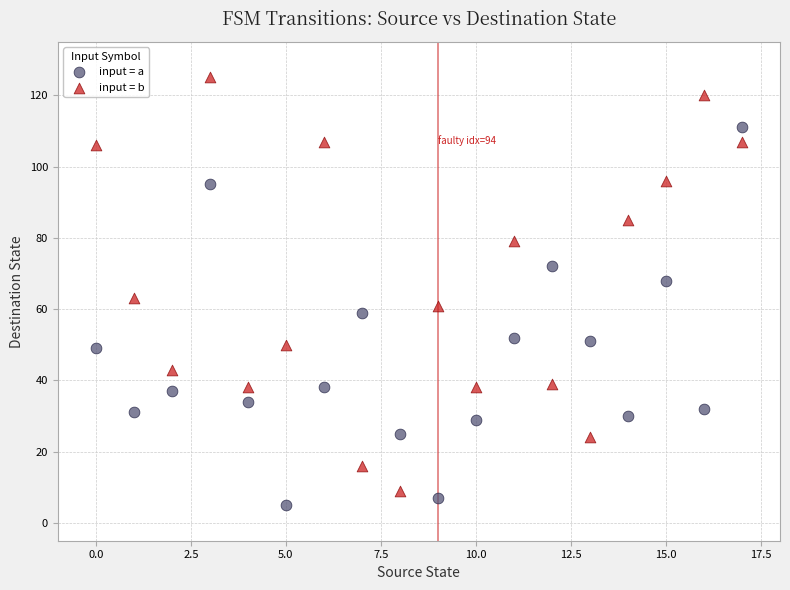

What are all the series names shown in the legend?

input = a, input = b